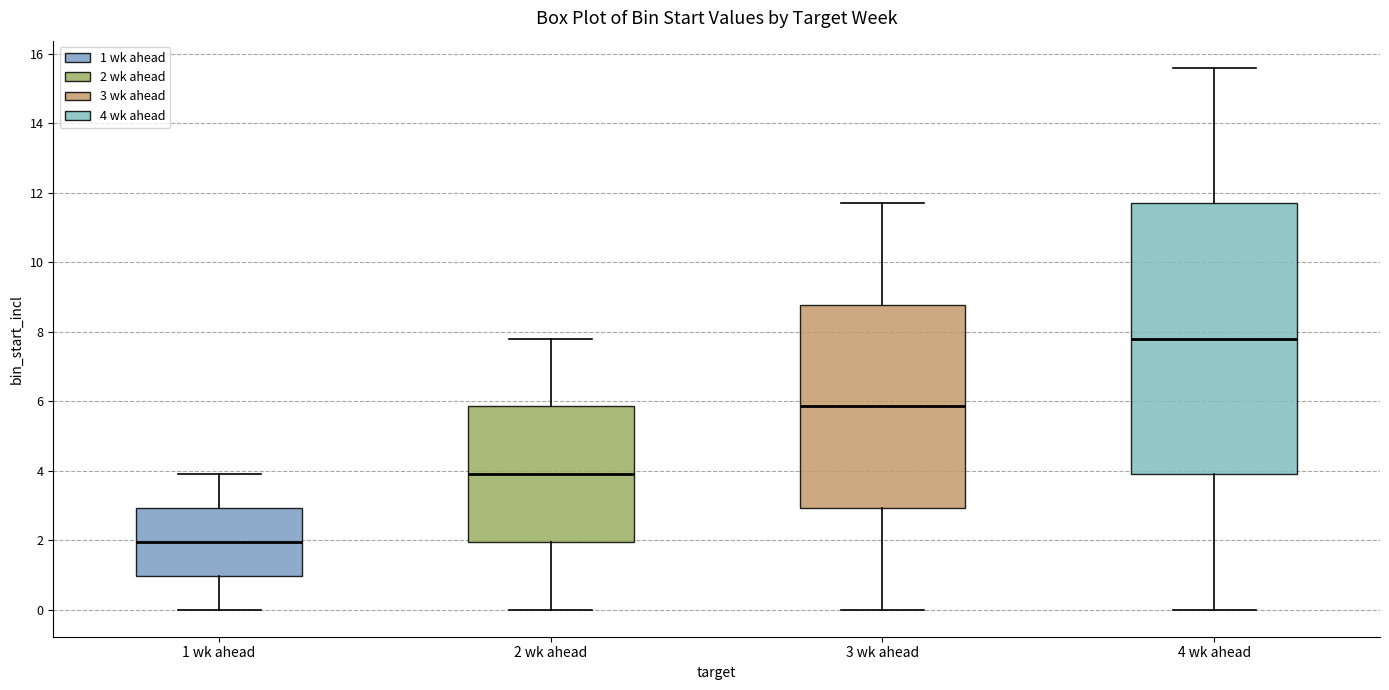

Which box is the tallest, from its lower edge to its upper edge?

4 wk ahead